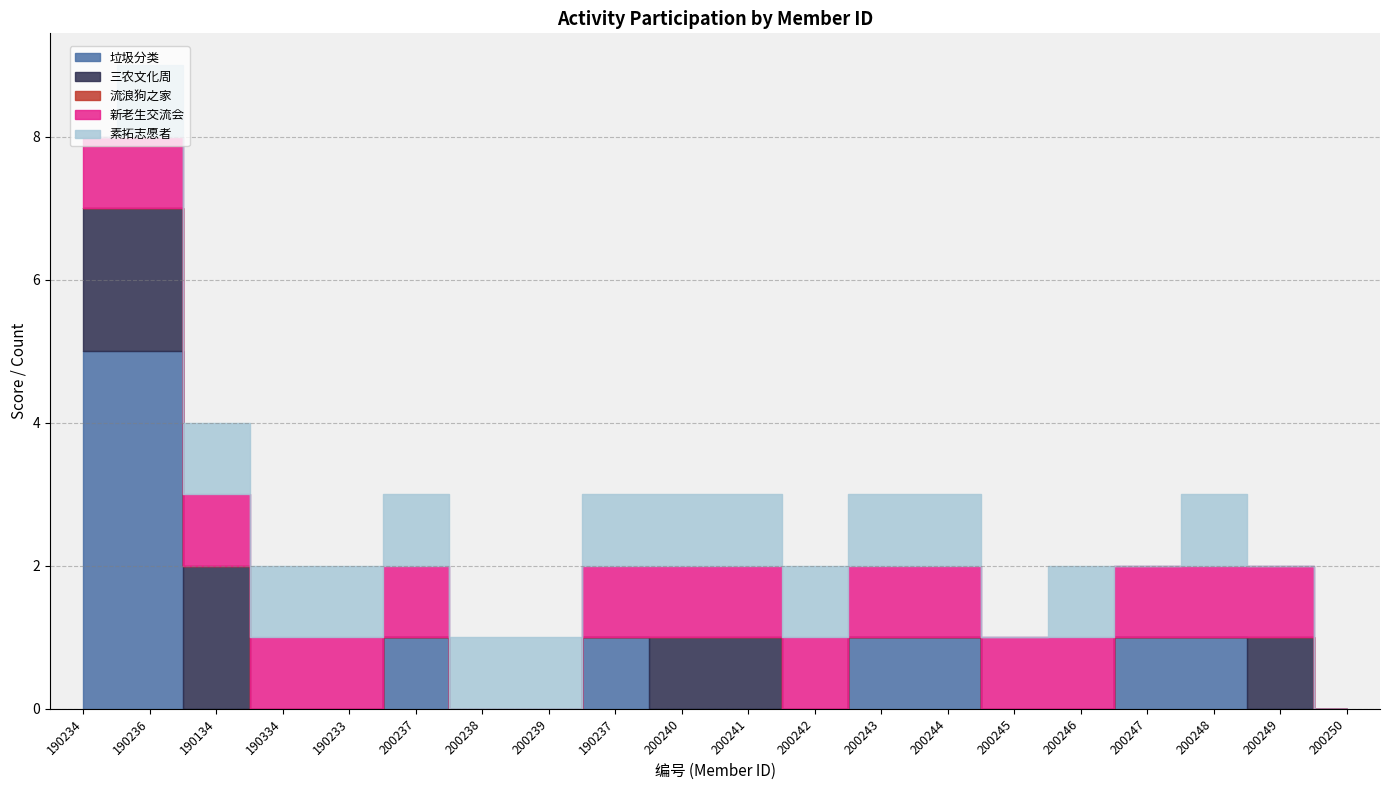

Reading left to right, extract all data points from this chart.

垃圾分类: 5	5	0	0	0	1	0	0	1	0	0	0	1	1	0	0	1	1	0	0
三农文化周: 2	2	2	0	0	0	0	0	0	1	1	0	0	0	0	0	0	0	1	0
流浪狗之家: 0	0	0	0	0	0	0	0	0	0	0	0	0	0	0	0	0	0	0	0
新老生交流会: 1	1	1	1	1	1	0	0	1	1	1	1	1	1	1	1	1	1	1	0
素拓志愿者: 0	1	1	1	1	1	1	1	1	1	1	1	1	1	0	1	0	1	0	0